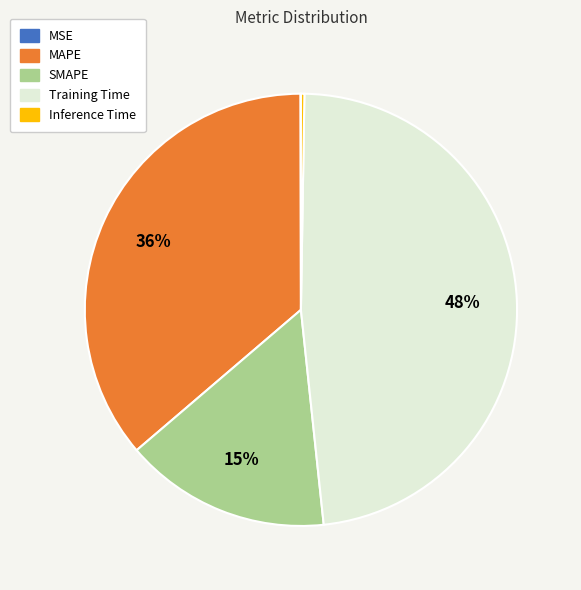

Which slice is the largest?

Training Time